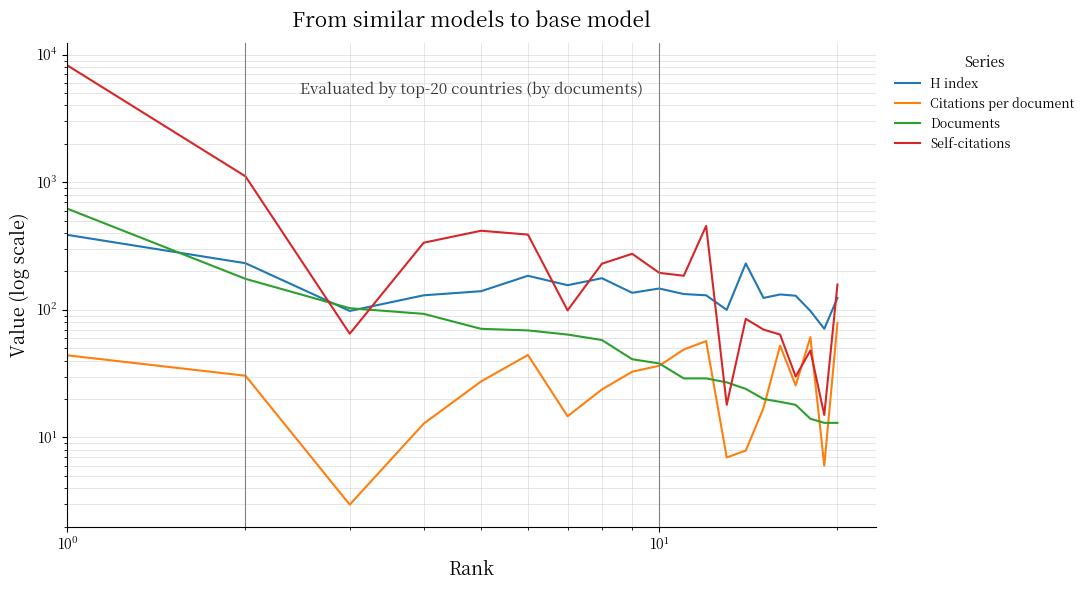

What is the smallest value displayed?

3.0